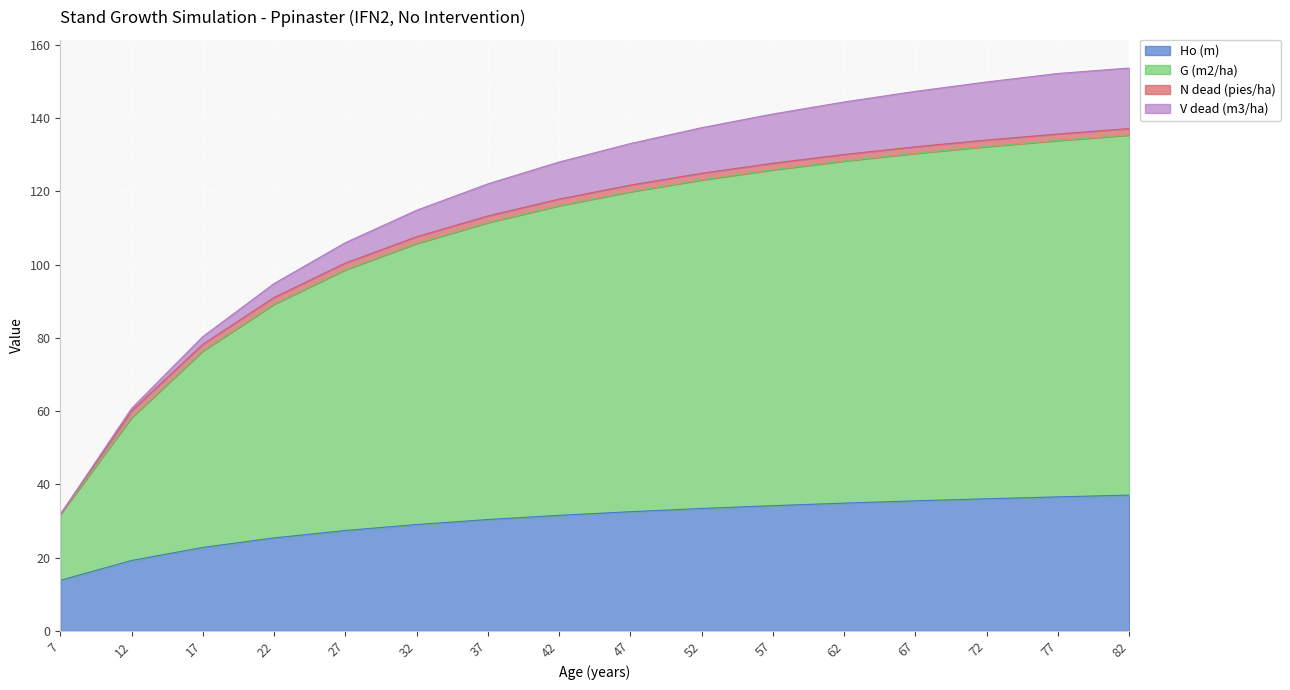

How many lines are shown in the chart?

4